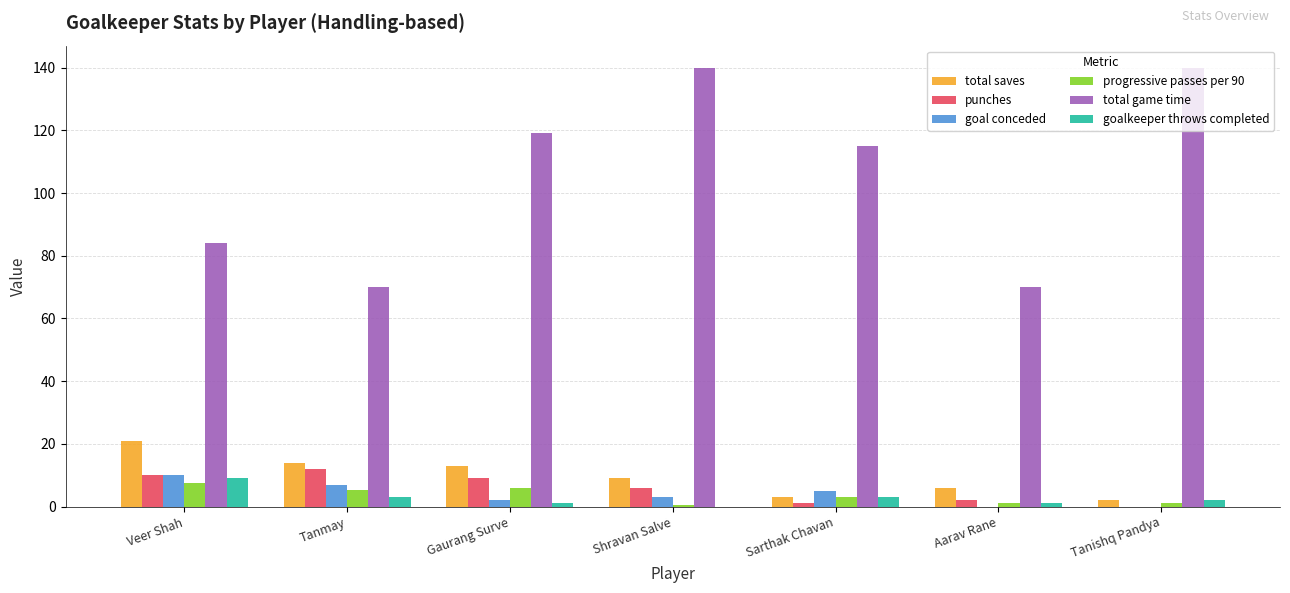

What is the maximum value for total game time?

140.0